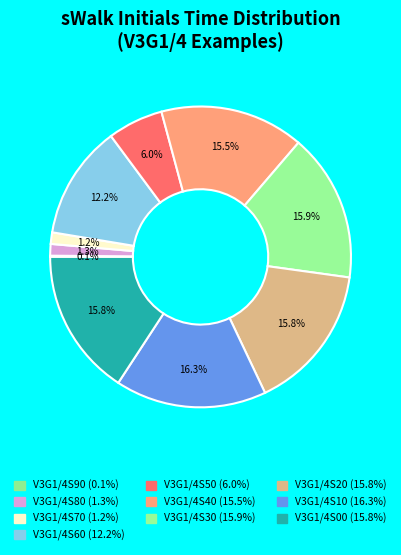

How many segments does this pie chart have?

10